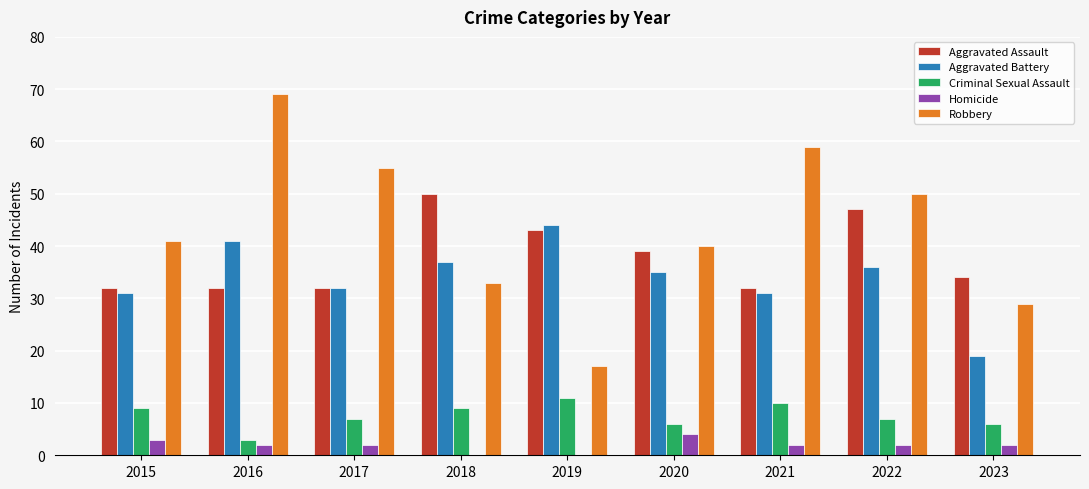

How many data points does each series have?

9